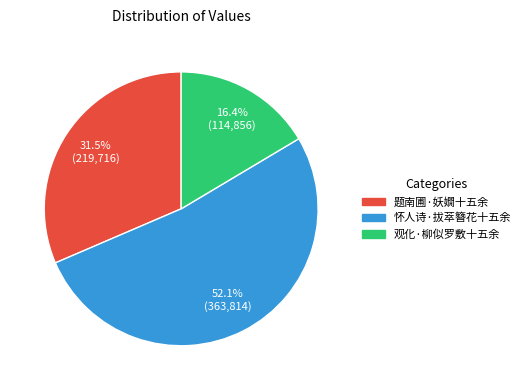

Which category has the biggest portion of the pie?

怀人诗·拔萃簪花十五余